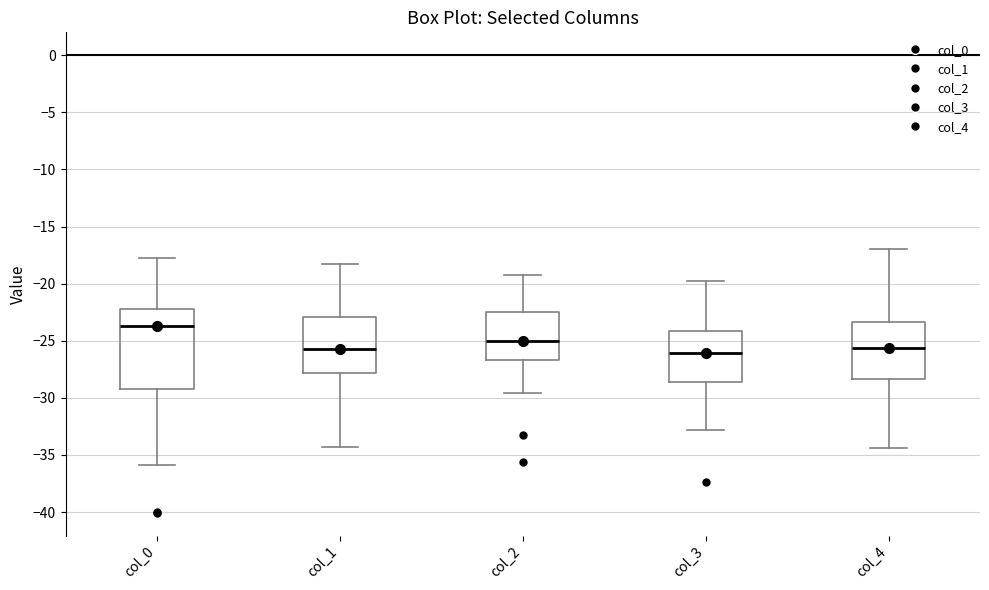

Reading left to right, read every box against the y-axis: the position of its median line, the range the box covers, and the ends of its whiskers. The values are not printed on the chart, so give them approximately, as read against the axis.

col_0: median -23.5, box -29.5 to -22.0, whiskers -36.0 to -18.0
col_1: median -25.5, box -28.0 to -23.0, whiskers -34.5 to -18.5
col_2: median -25.0, box -26.5 to -22.5, whiskers -29.5 to -19.5
col_3: median -26.0, box -28.5 to -24.0, whiskers -33.0 to -19.5
col_4: median -25.5, box -28.5 to -23.5, whiskers -34.5 to -17.0